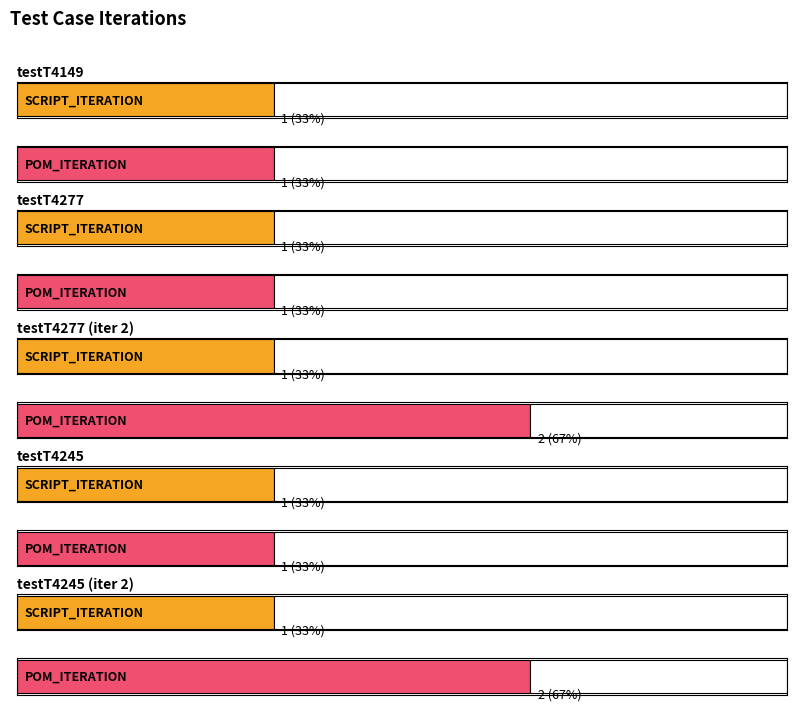

Reading left to right, extract all data points from this chart.

SCRIPT_ITERATION: 1	1	1	1	1
POM_ITERATION: 1	1	2	1	2